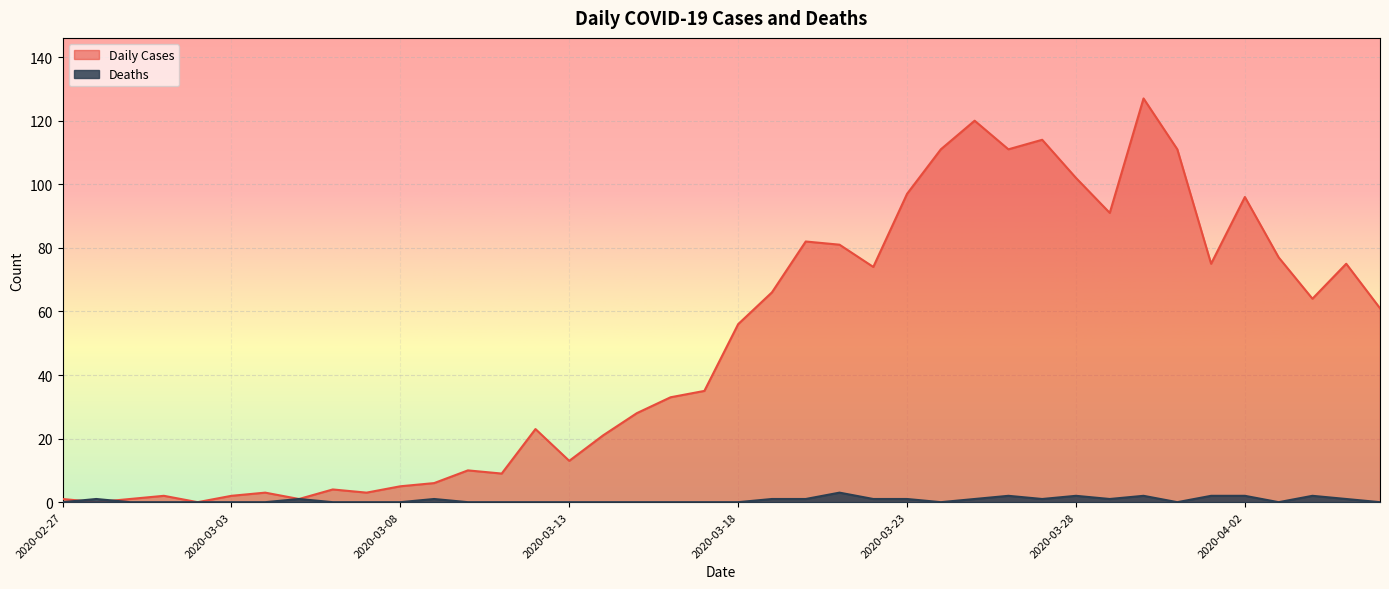

True or false: Daily Cases has a value of 181 at 2020-03-25.

False